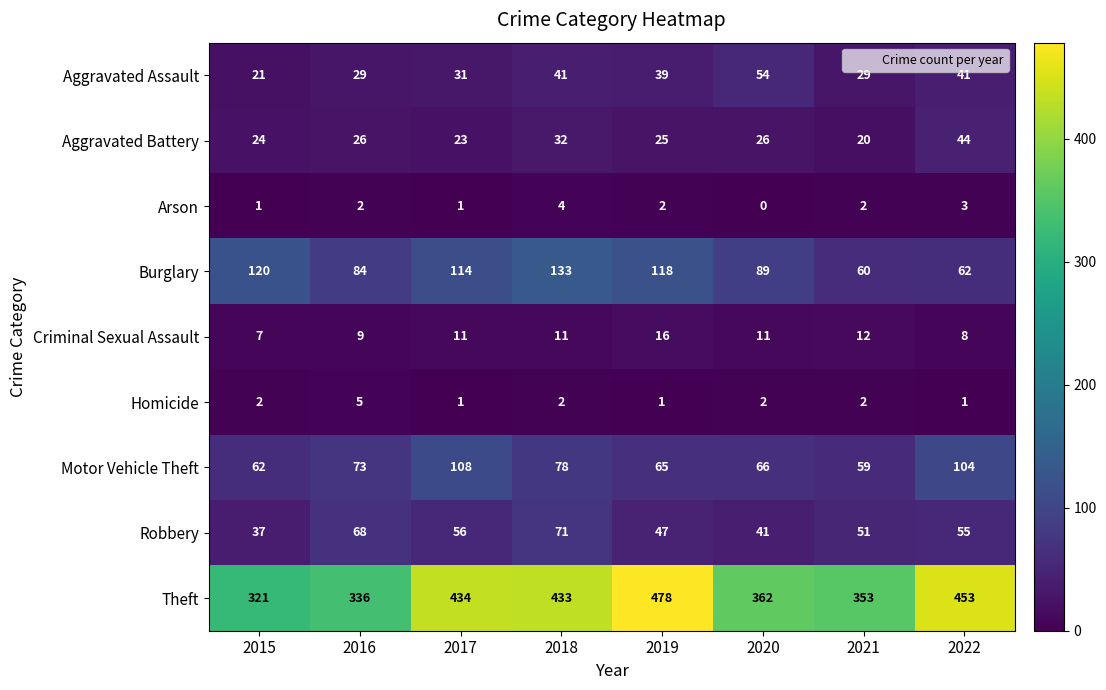

How many series are shown in this chart?

9